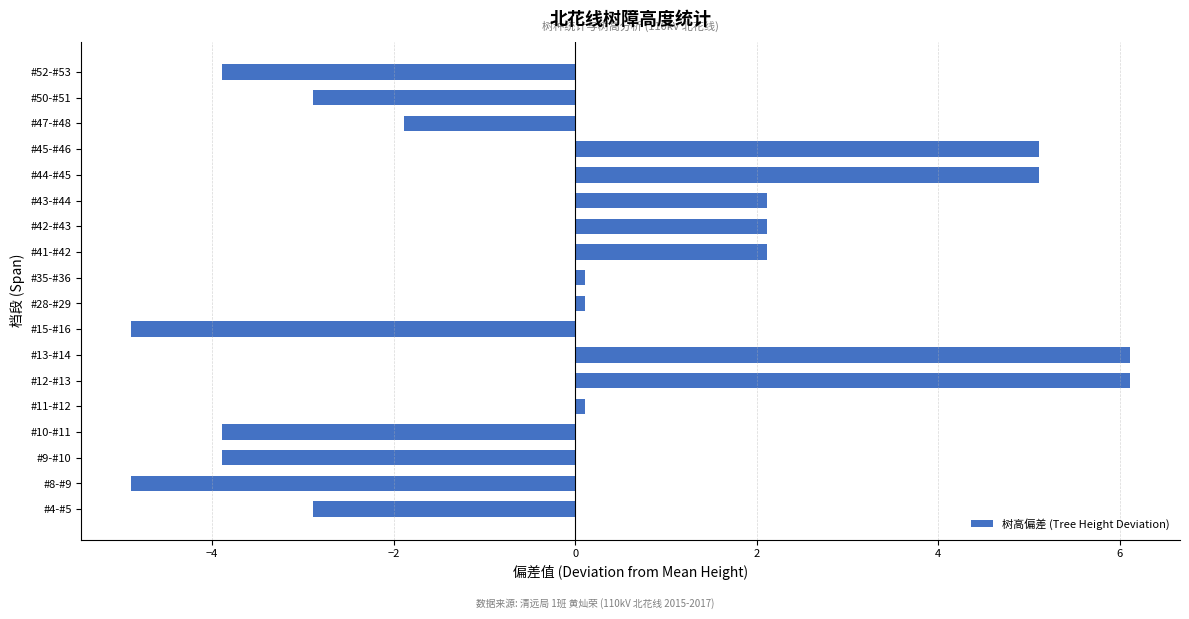

True or false: the data shows -4.4 at #50-#51.

False